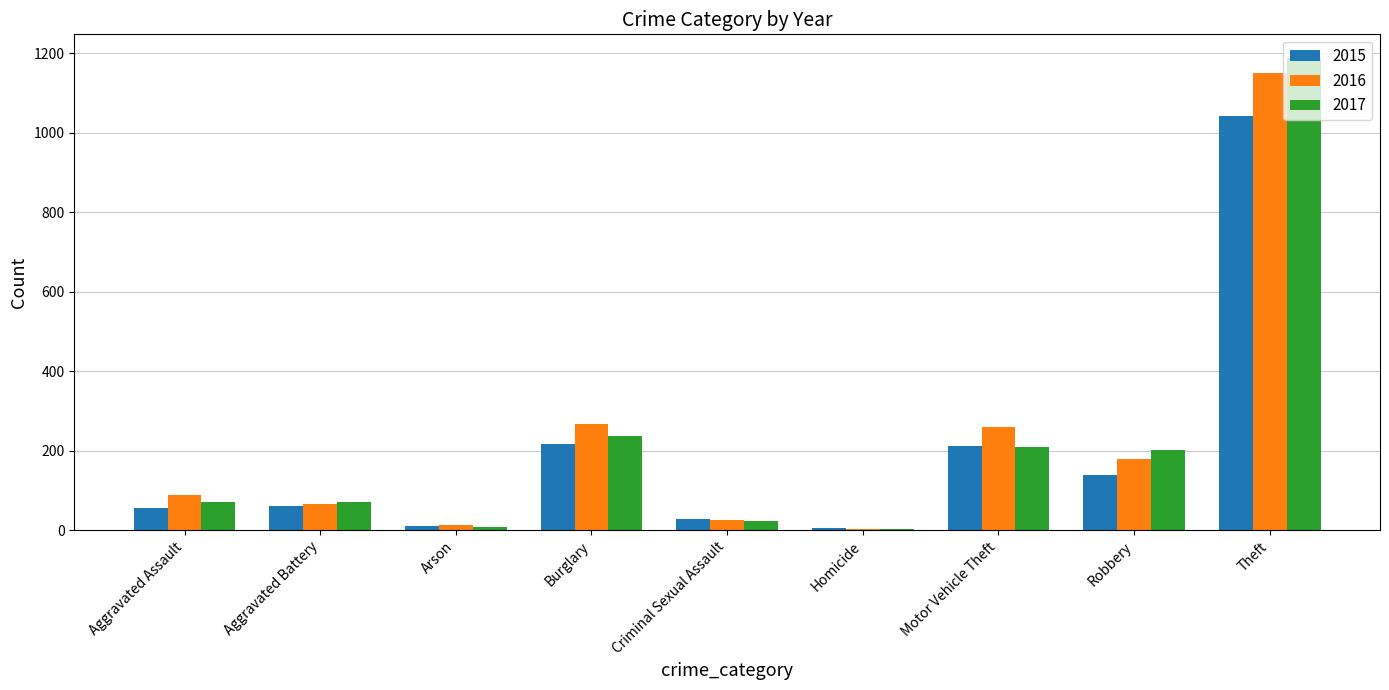

Where is 2017 nearest to the value 596?

Burglary